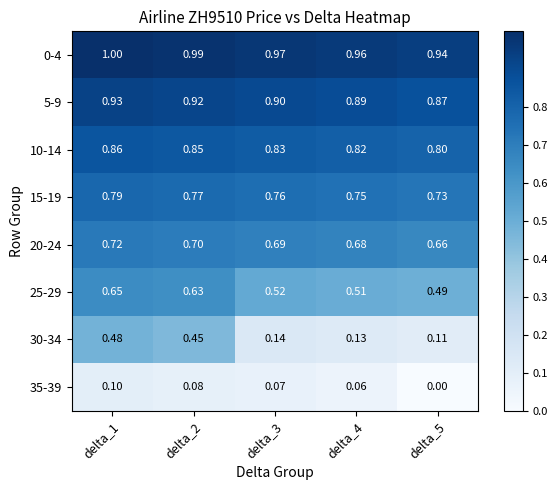

What is the total value across all series at delta_1?

5.5